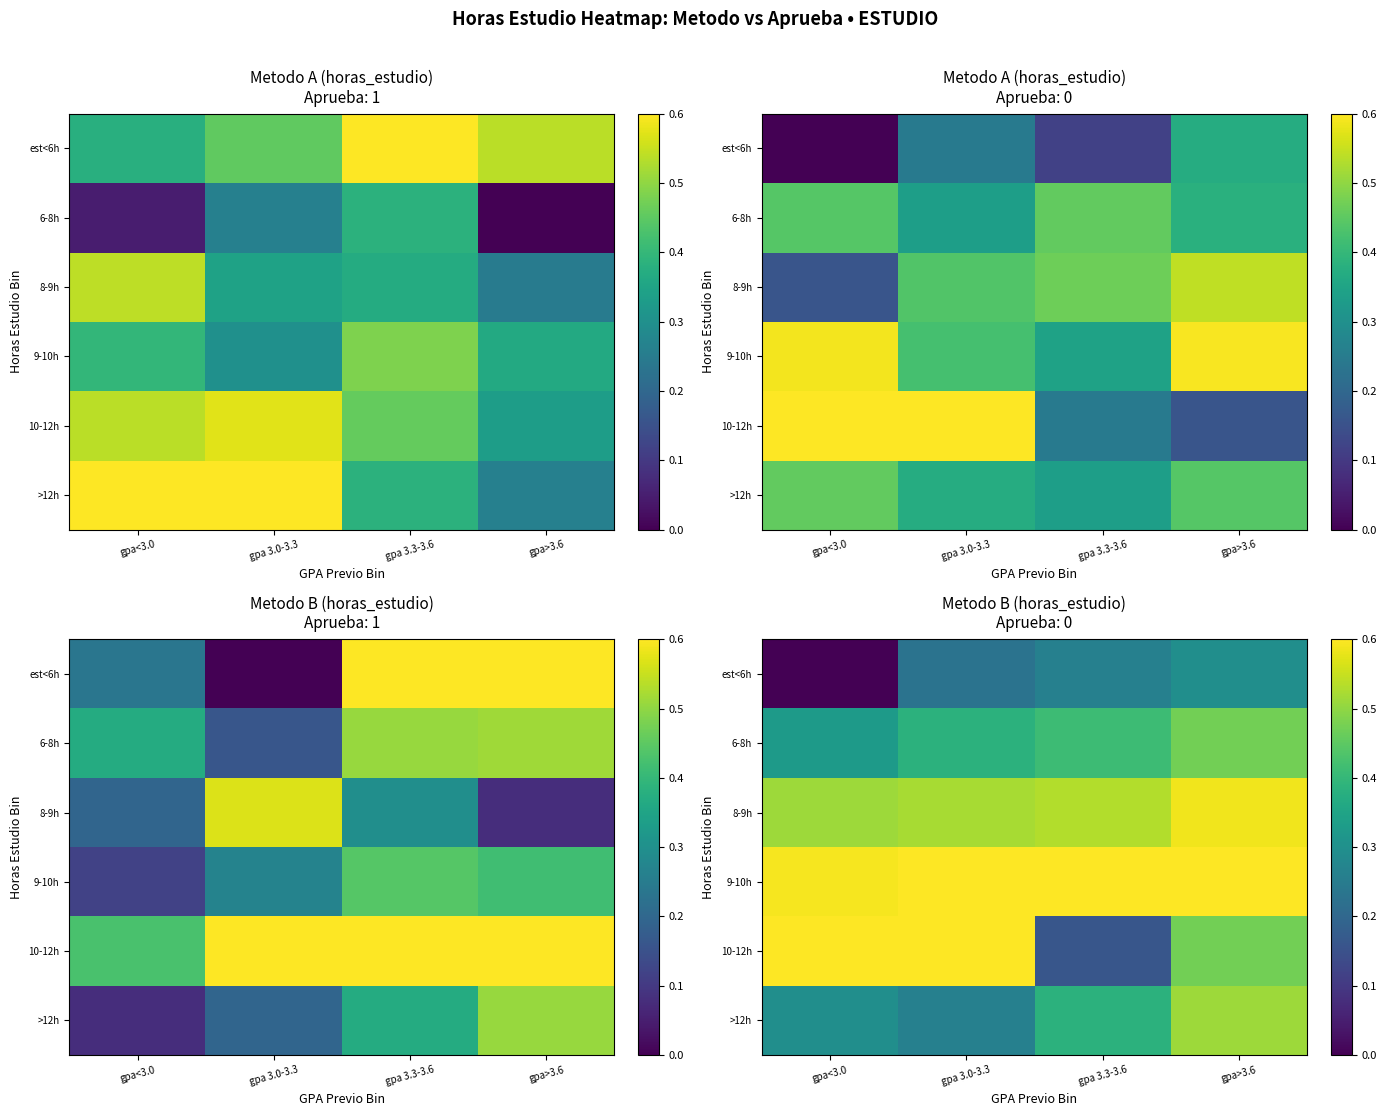

What is the maximum value shown in the chart?

1.0